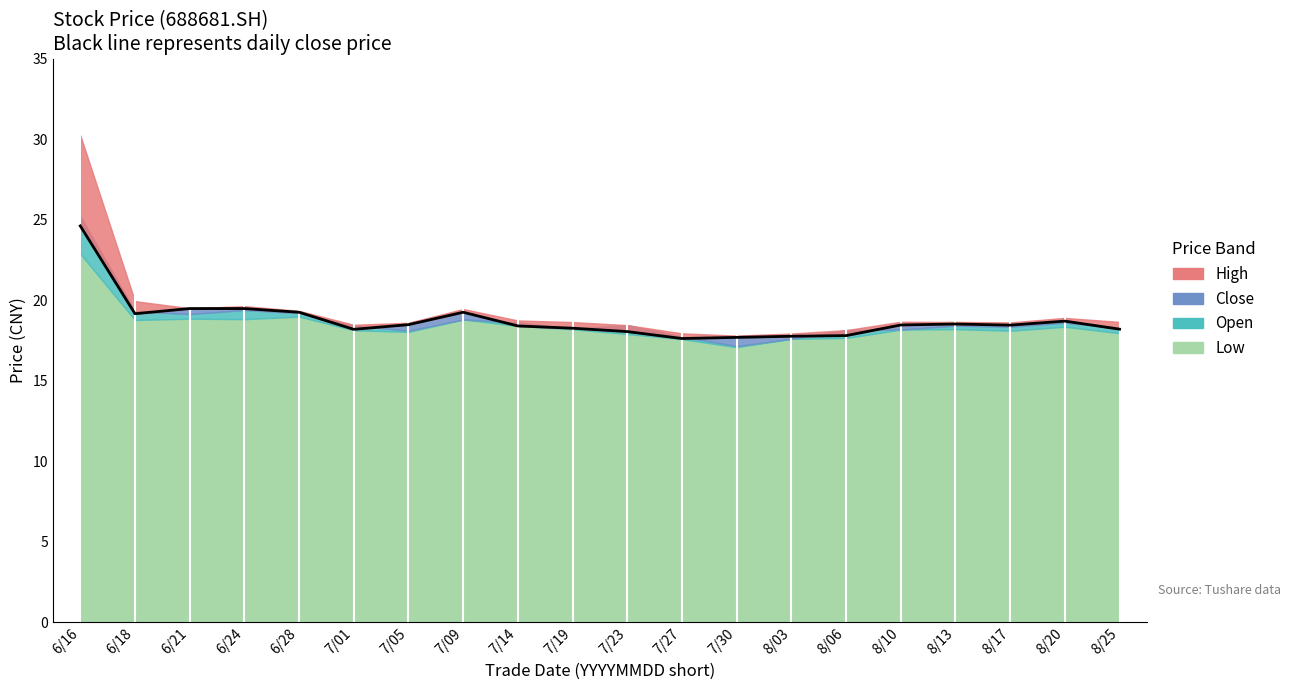

Where is the first local minimum?

6/18